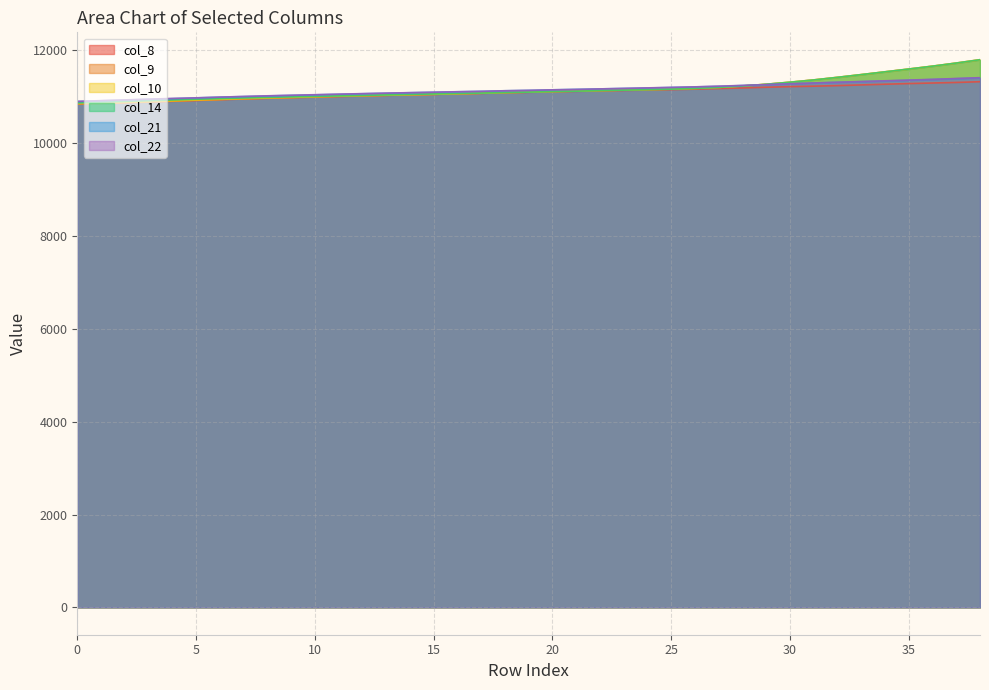

Which series has the largest range (max minus min)?

col_9